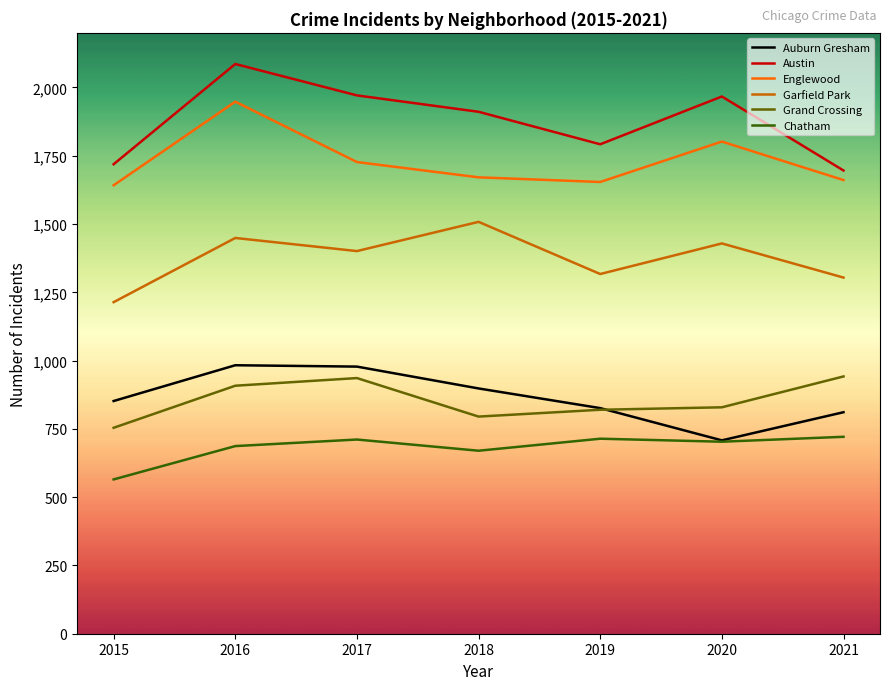

What is the maximum value shown in the chart?

2086